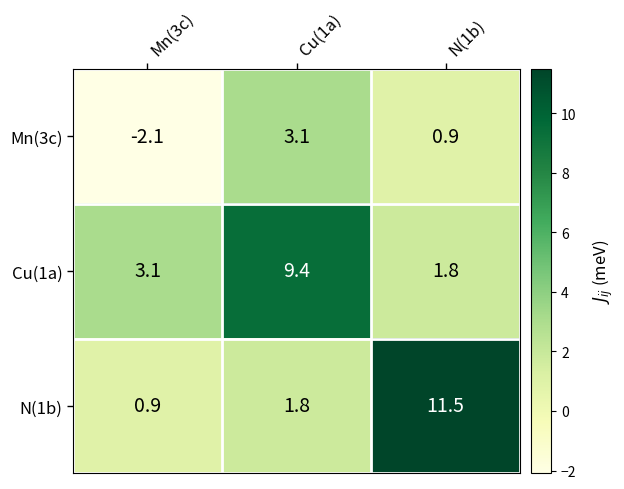

What is the greatest value displayed?

11.5